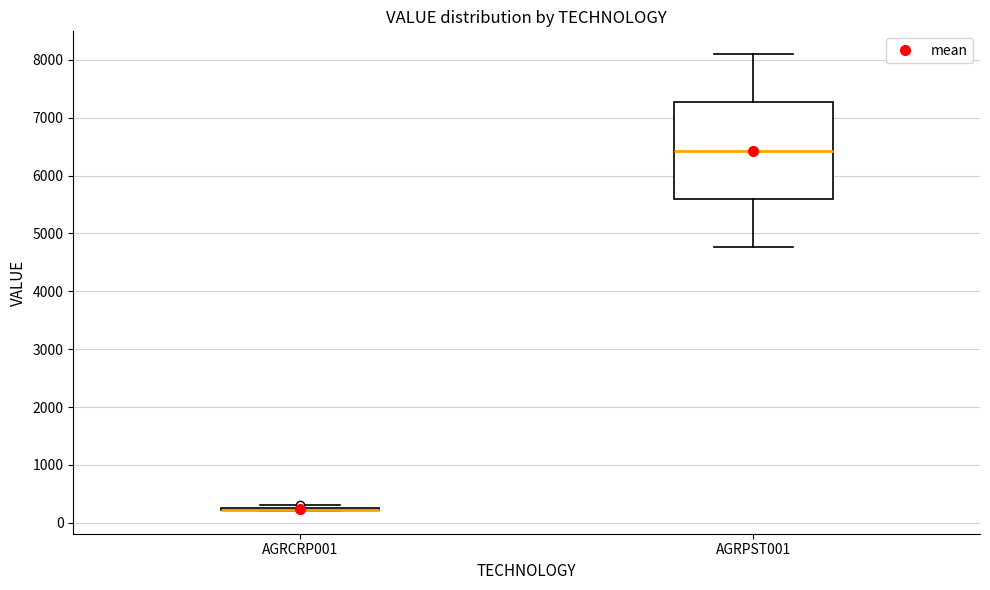

Which box is the tallest, from its lower edge to its upper edge?

AGRPST001